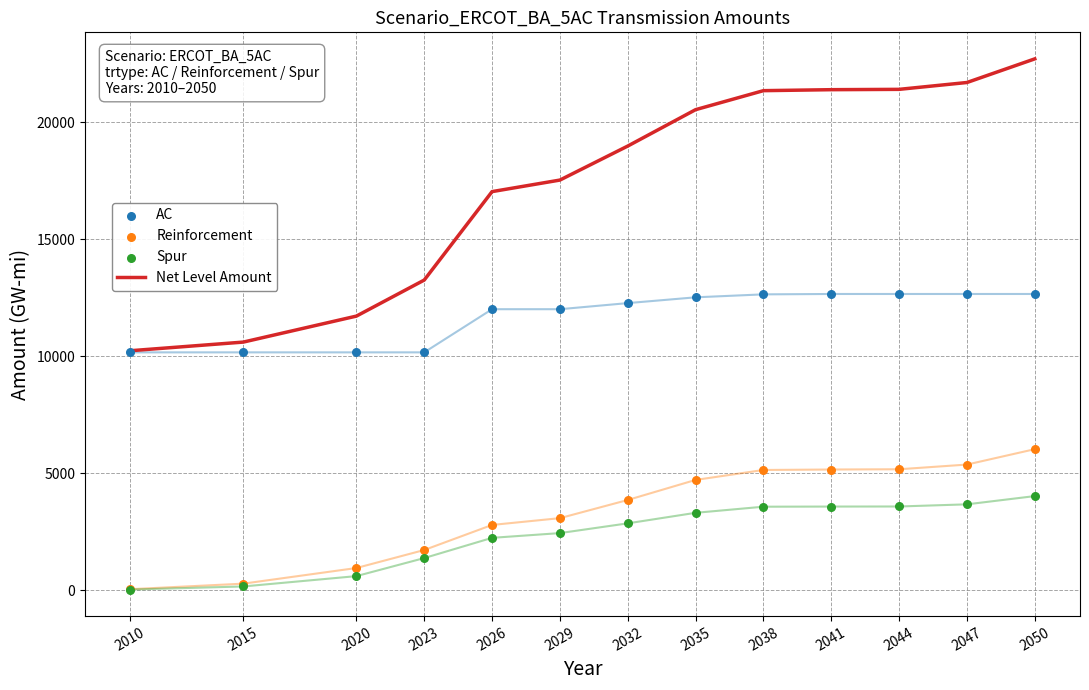

Is the value of AC at 2023 greater than the value of Spur at 2047?

Yes